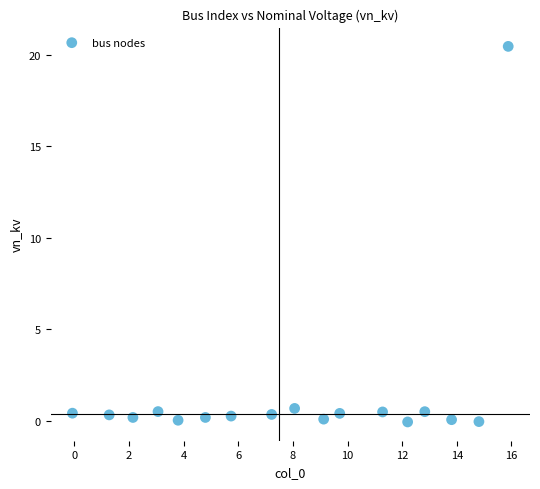

What is the range of X values (max minus min)?

16.0